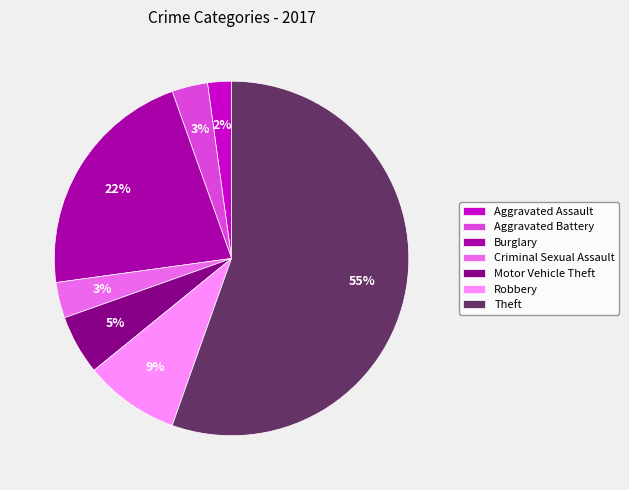

Which has a higher value, Robbery or Burglary?

Burglary